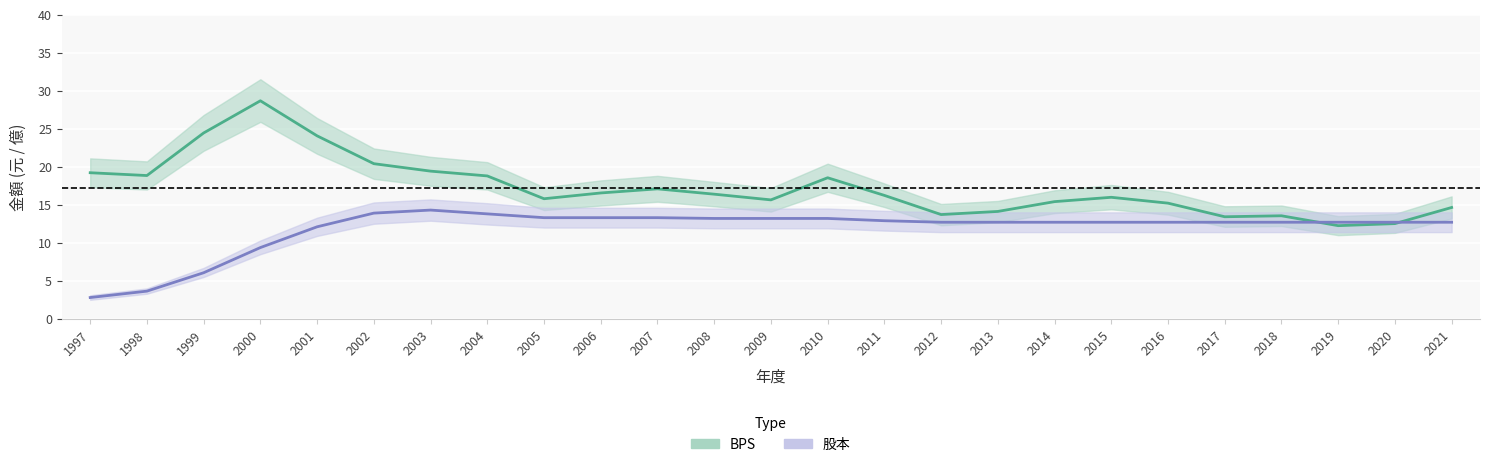

At which label is BPS_upper closest to 22?

2002